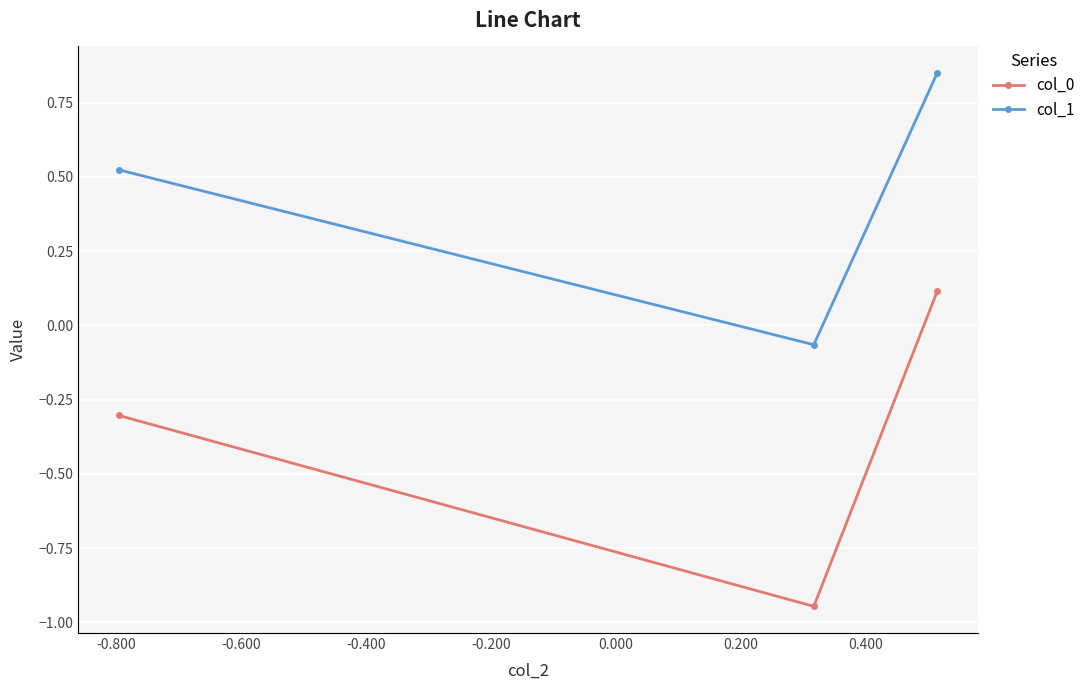

How many negative values does the col_1 series have?

1